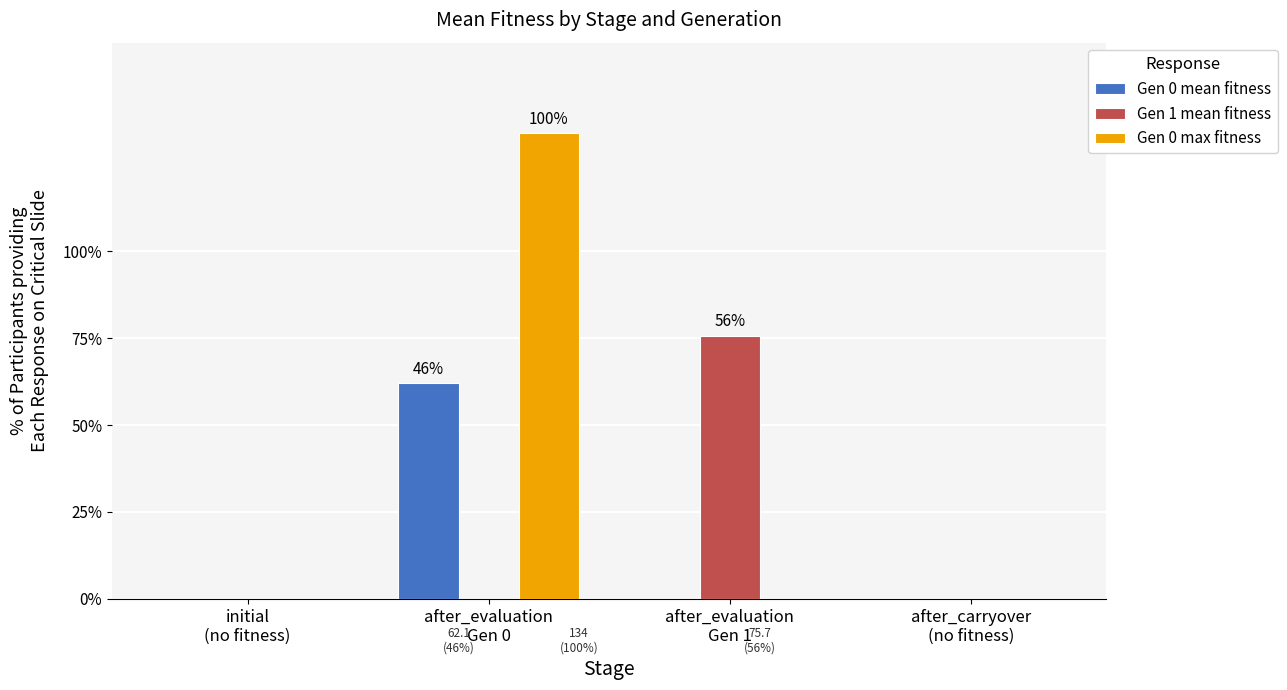

Count the number of categories in the chart.

4